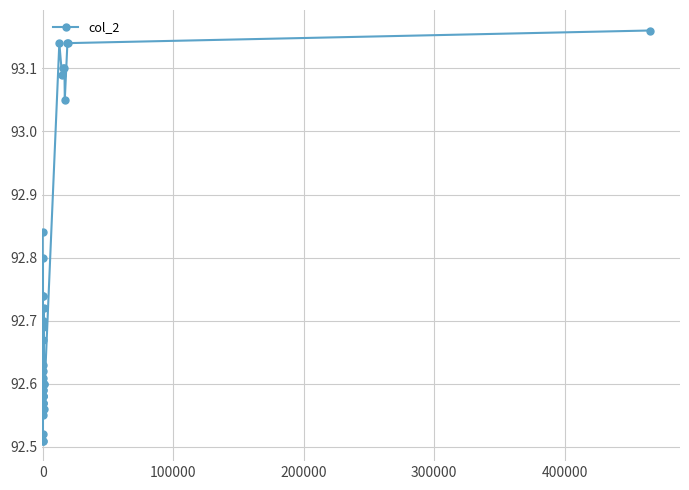

What is the value of the 35th point from the left?

93.1